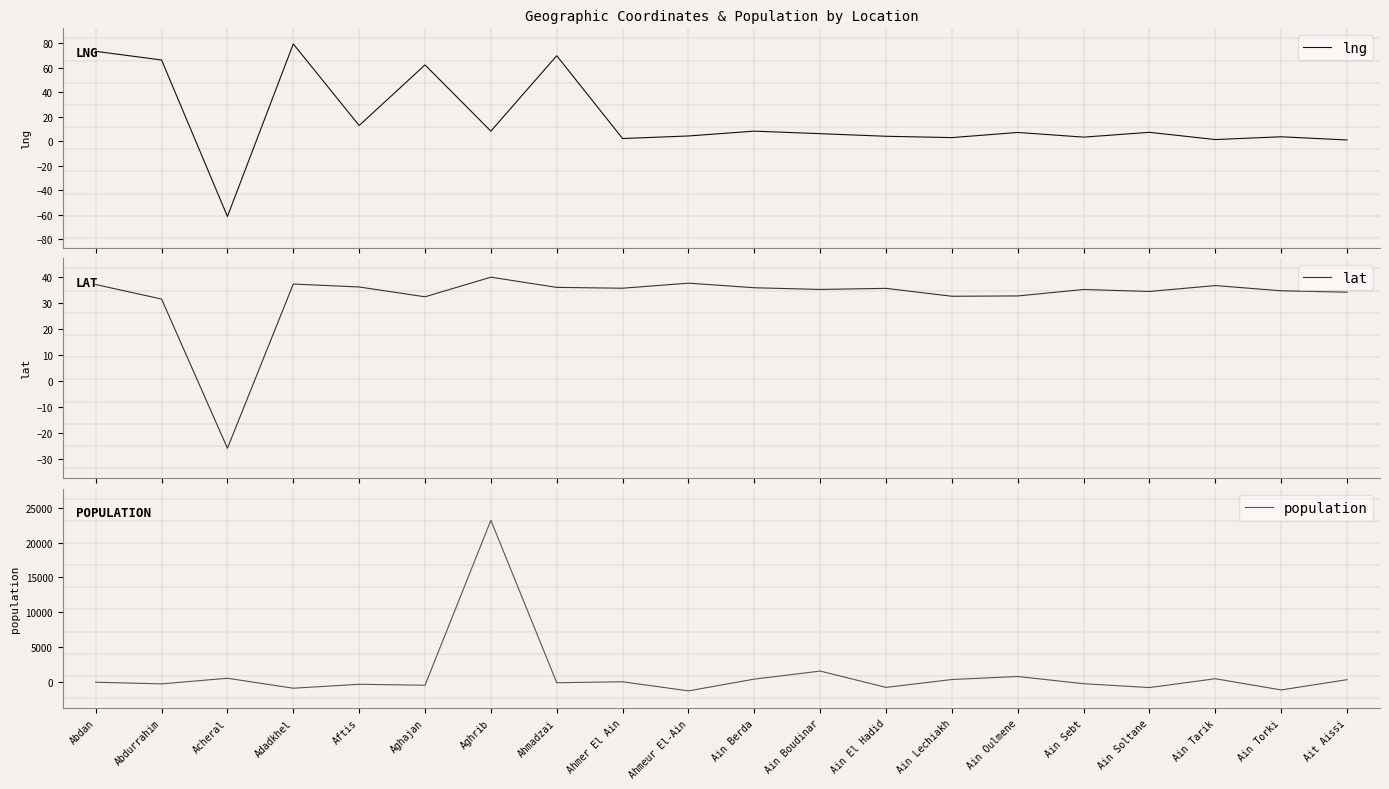

What are all the series names shown in the legend?

lng, lat, population